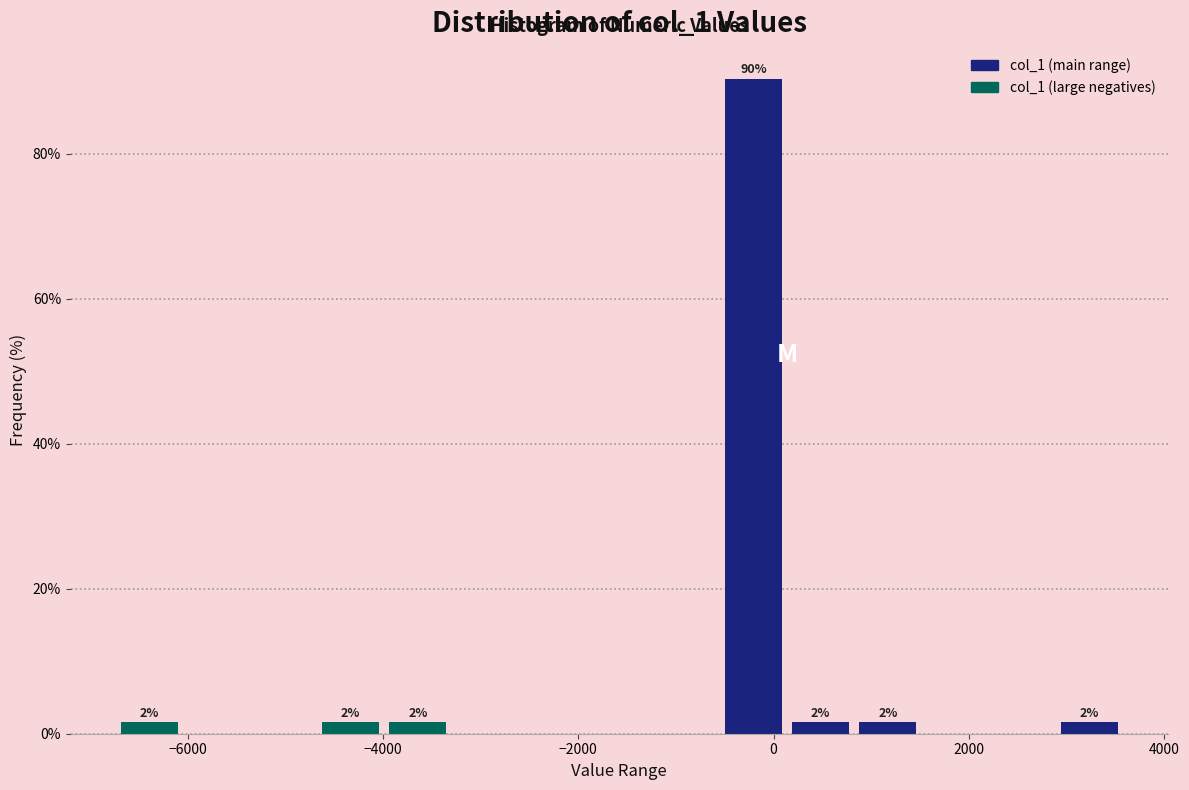

Read against the x-axis, roughly where is the centre of the tallest bar?

-200